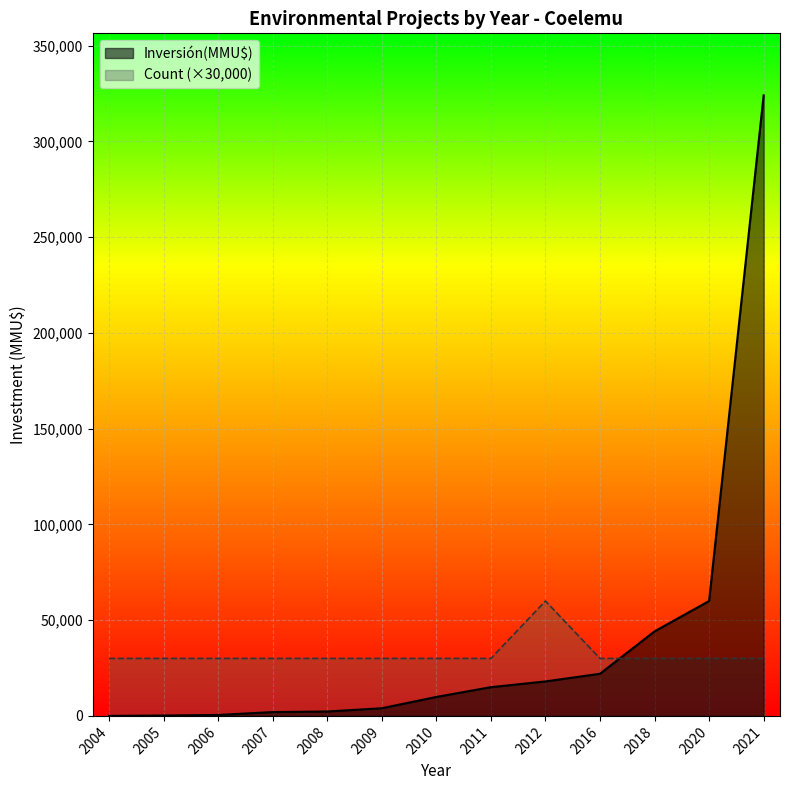

After their last crossing, which series has the higher values: Inversión(MMU$) or Count?

Inversión(MMU$)